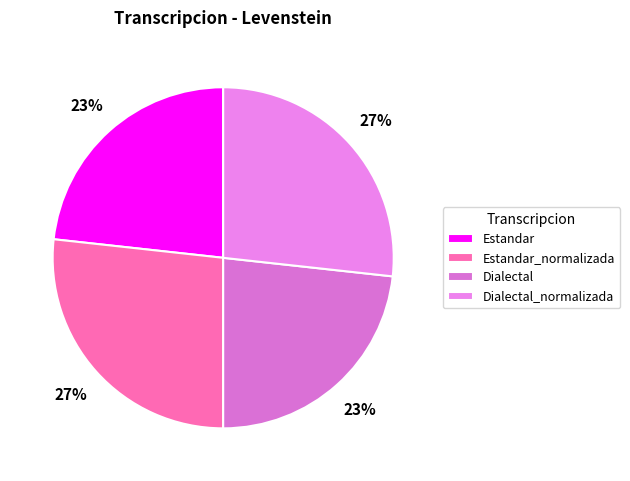

How many slices are in this pie chart?

4